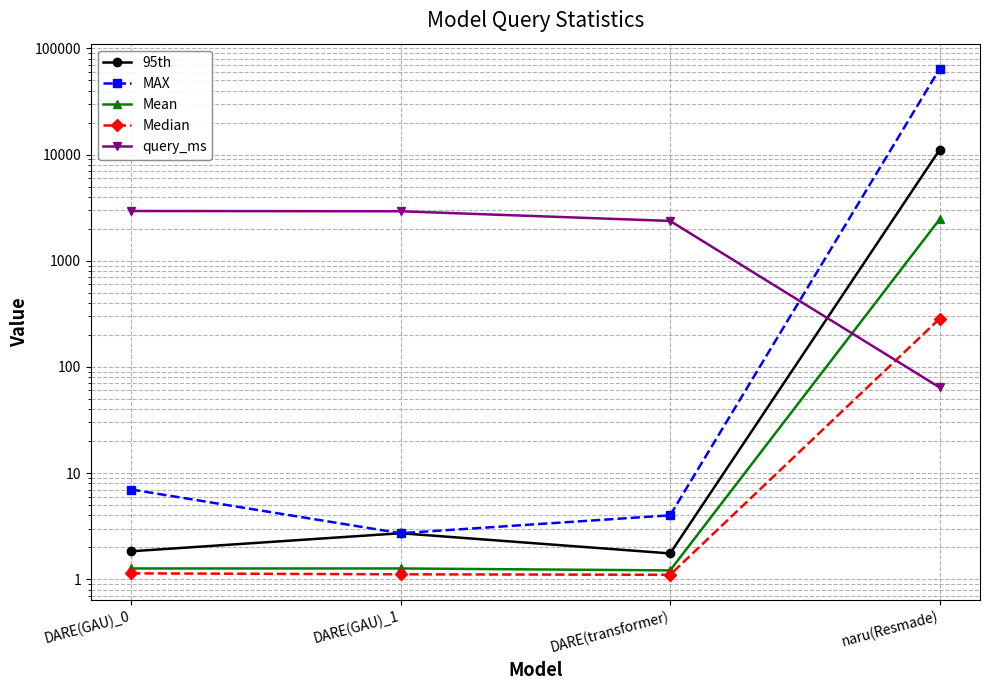

True or false: MAX has more than 2 points higher than both neighbors.

False